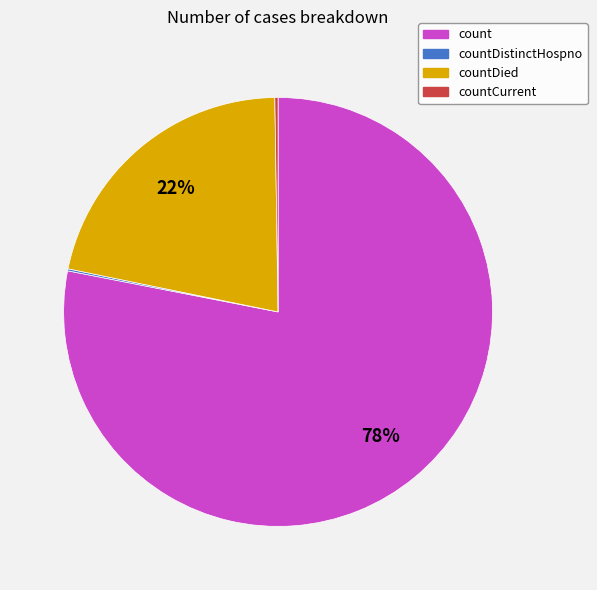

Is count the majority of the pie?

Yes